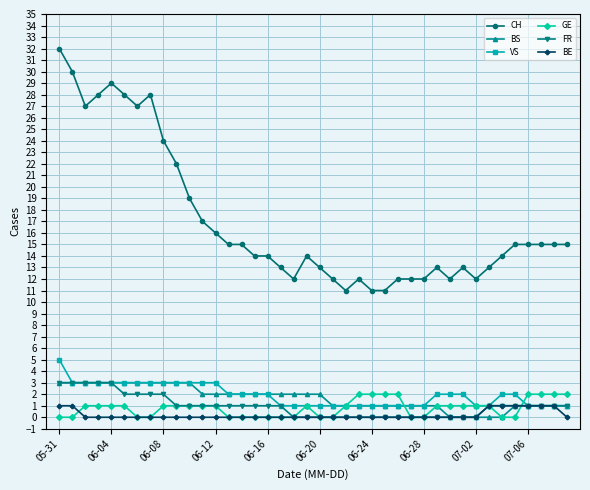

True or false: GE and CH cross at least once.

False